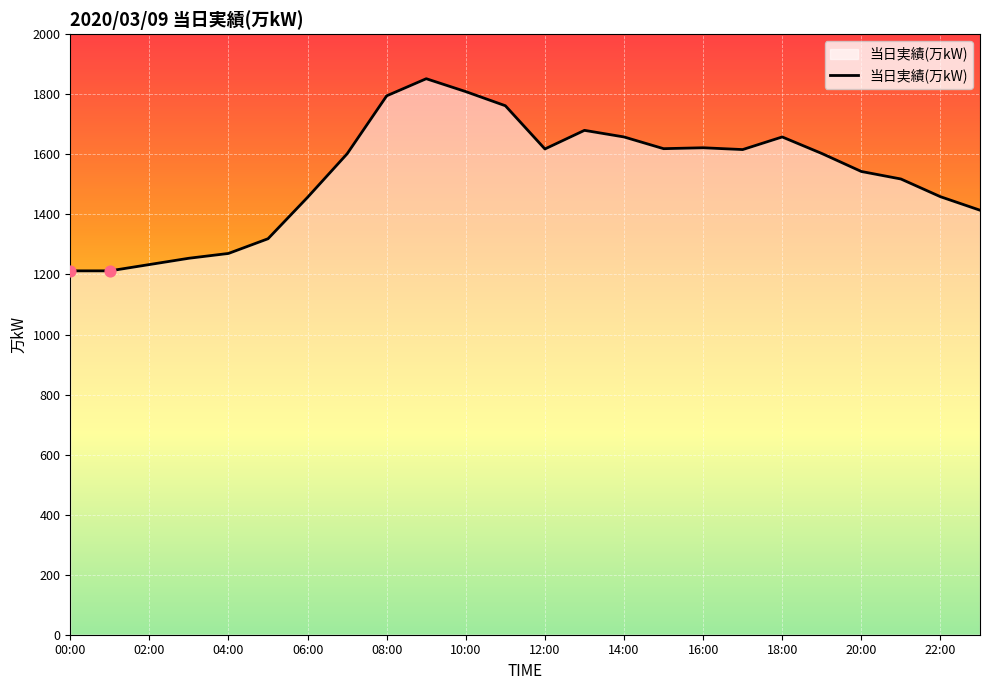

What is the greatest value displayed?

1852